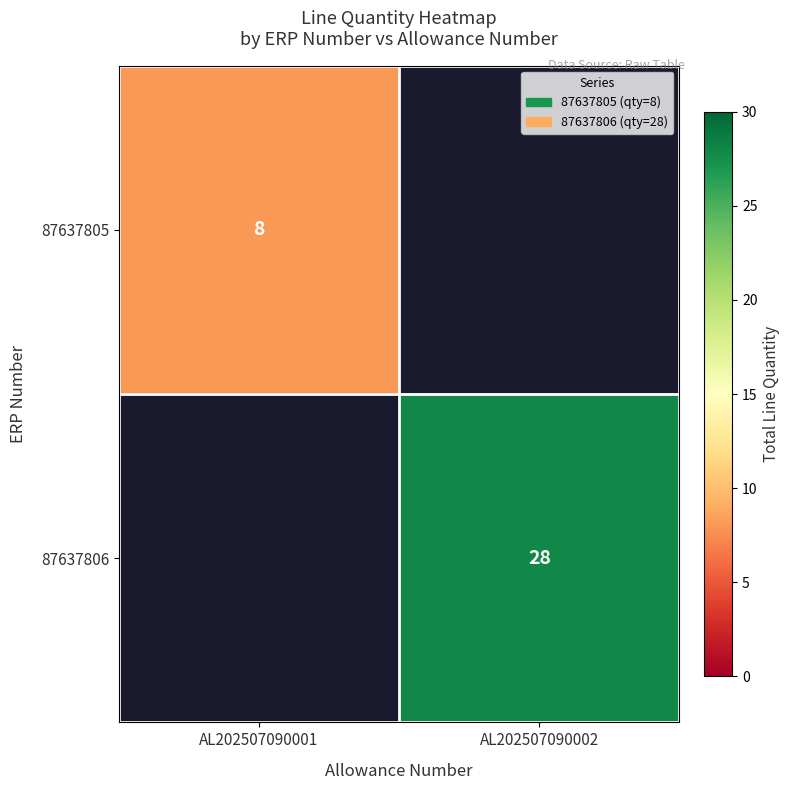

The 87637806 series shows 39 at AL202507090002. True or false?

False